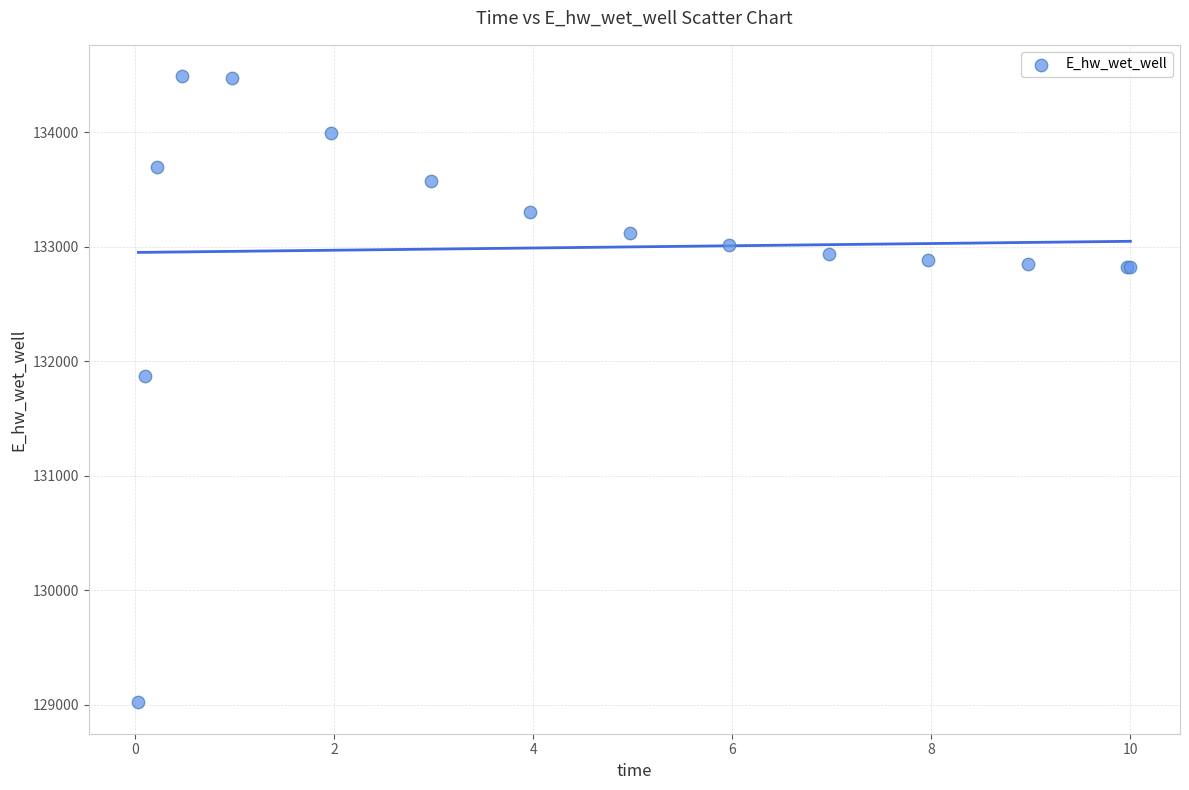

What Y value in the scatter plot is closest to 131755?

131873.8